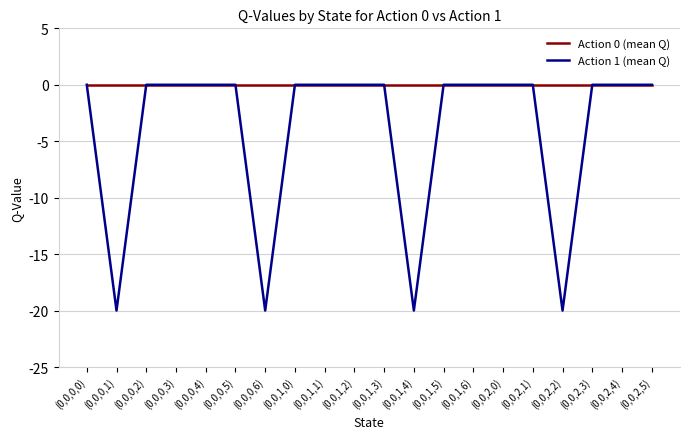

Is the value of Action 0 (mean Q) at (0,0,0,0) greater than the value of Action 1 (mean Q) at (0,0,1,4)?

Yes